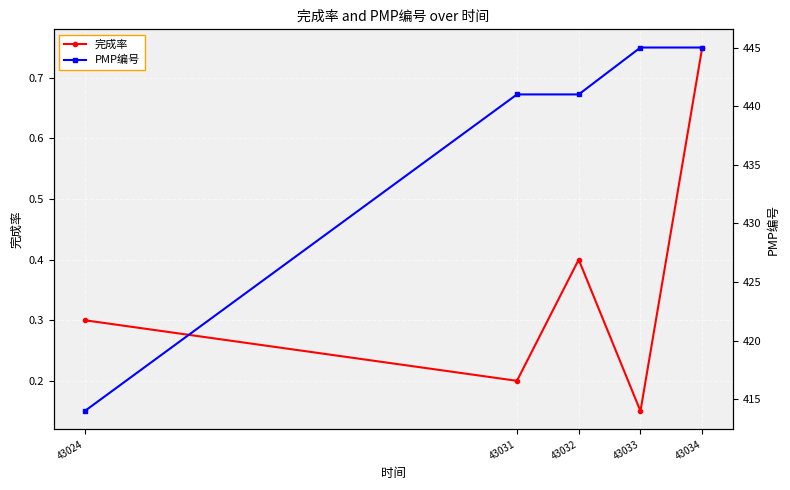

True or false: PMP编号 has a value of 441.0 at 43032.

True